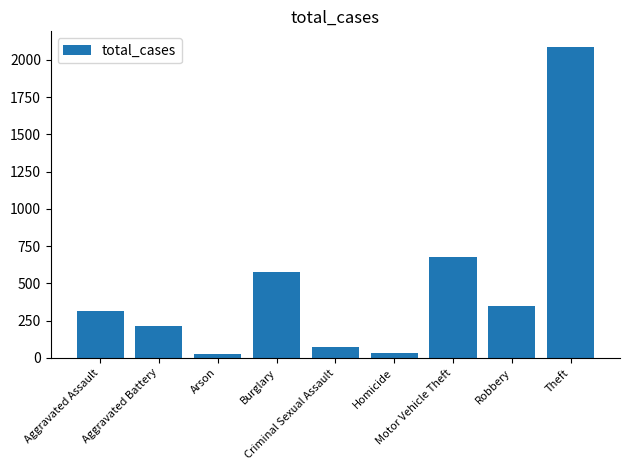

What is the minimum value shown in the chart?

28